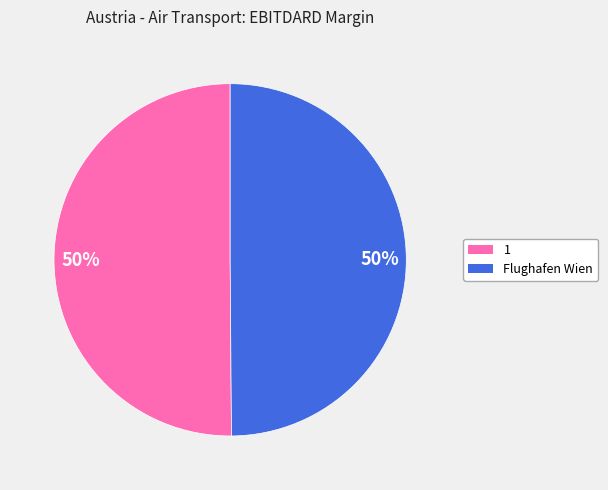

To the nearest percent, what is the average slice percentage?

50%